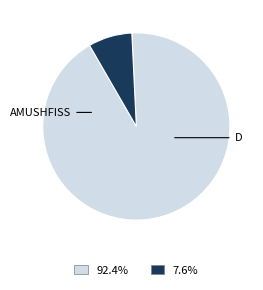

Is there a majority slice in this chart?

Yes